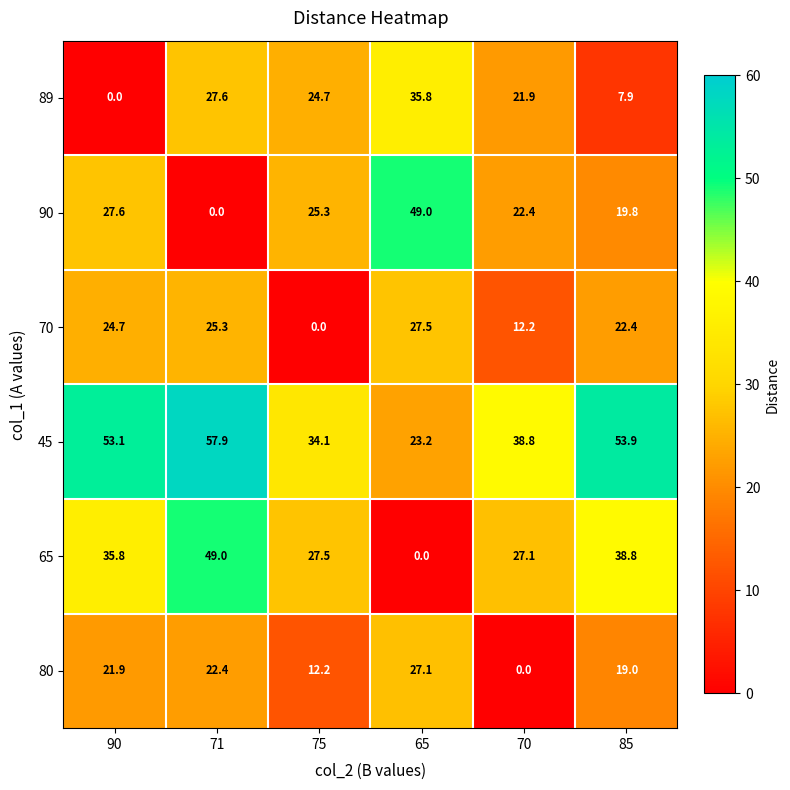

At which category is the sum across all series the highest?

71